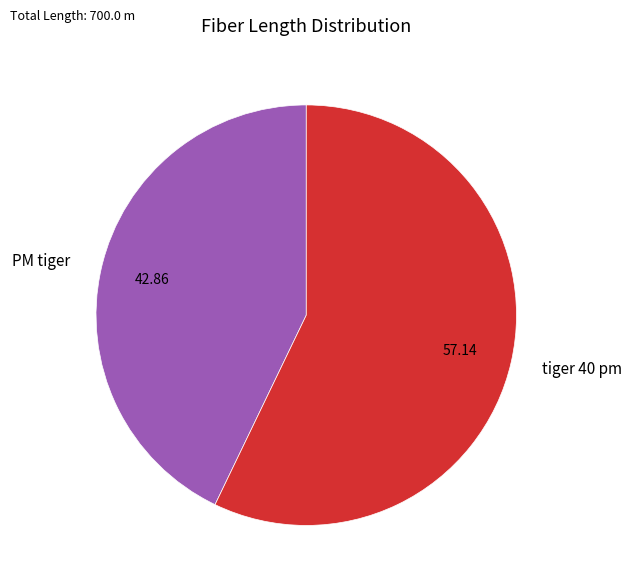

Does PM tiger represent more than half of the total?

No